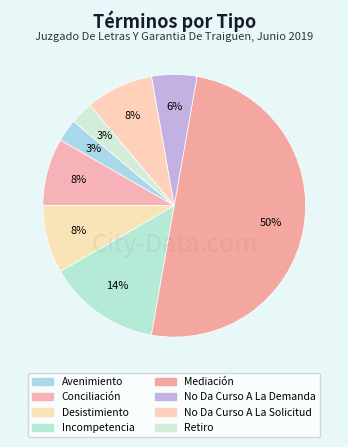

Count the number of slices in the pie.

8